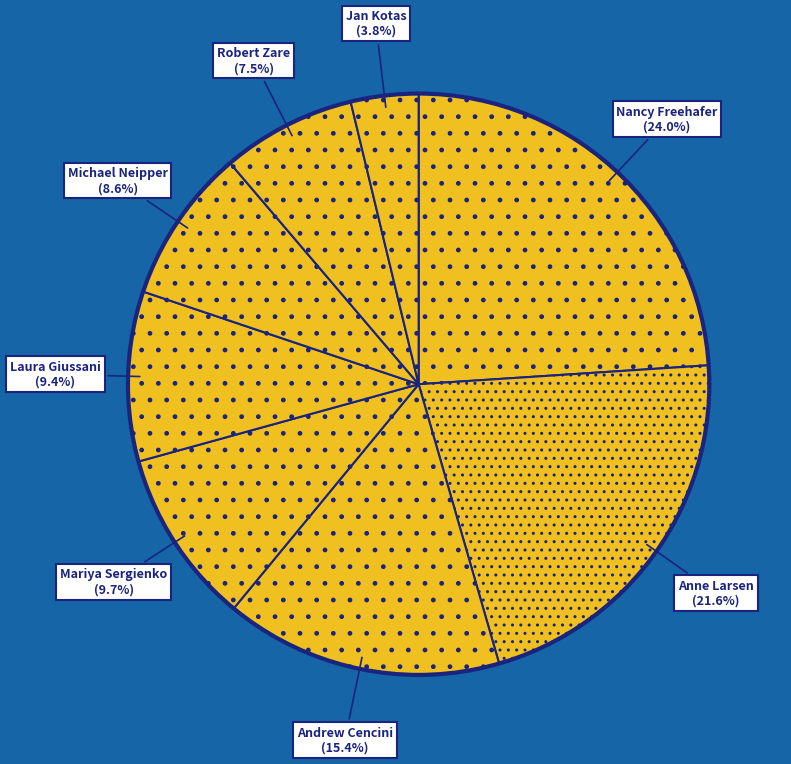

What percentage is the Laura Giussani slice, to the nearest percent?

9%